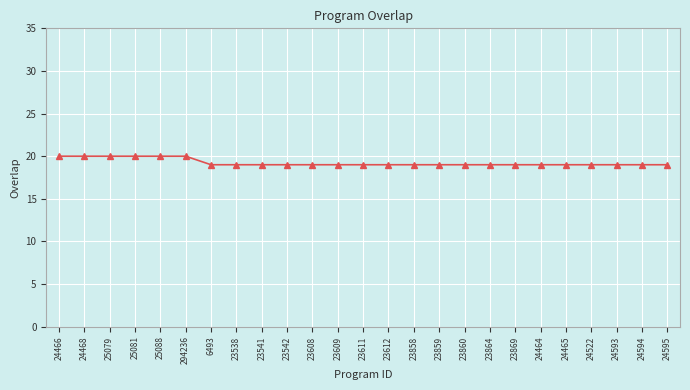

What position from the left is 24464?

20